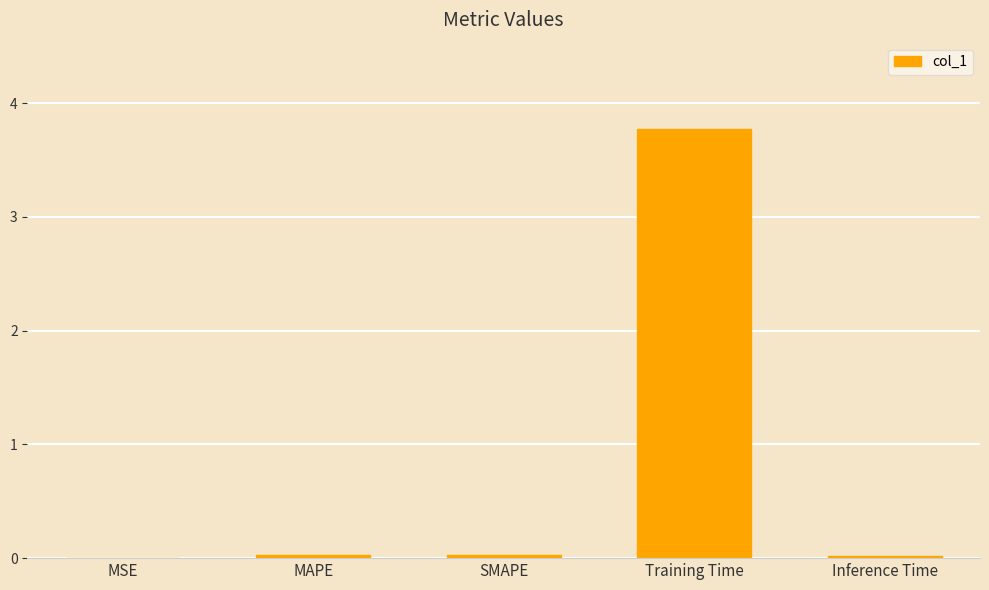

What is the sum of all values?

3.9